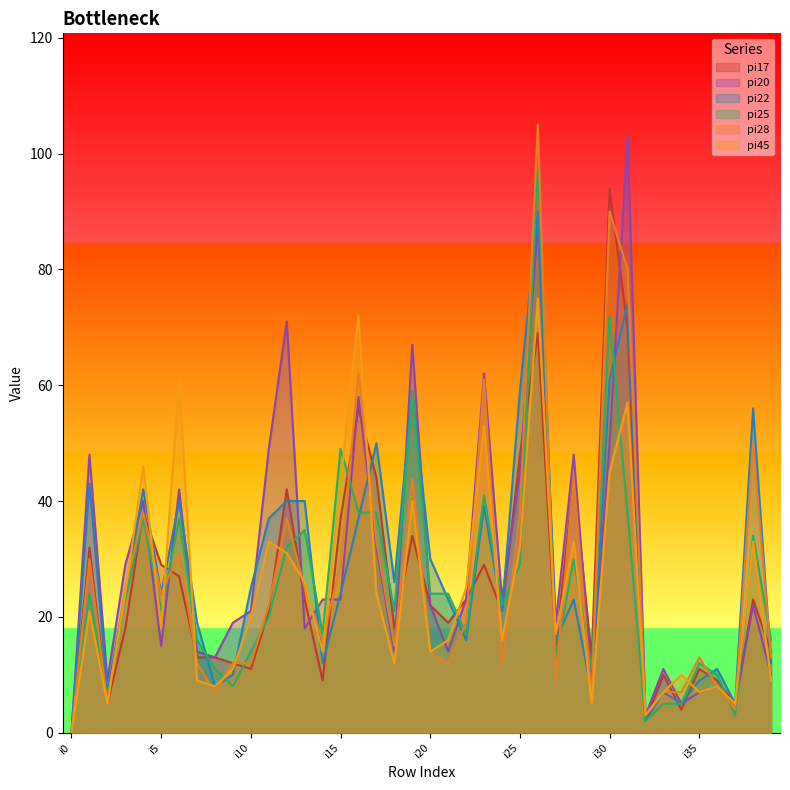

Which series changed the most between i2 and i37?

pi20